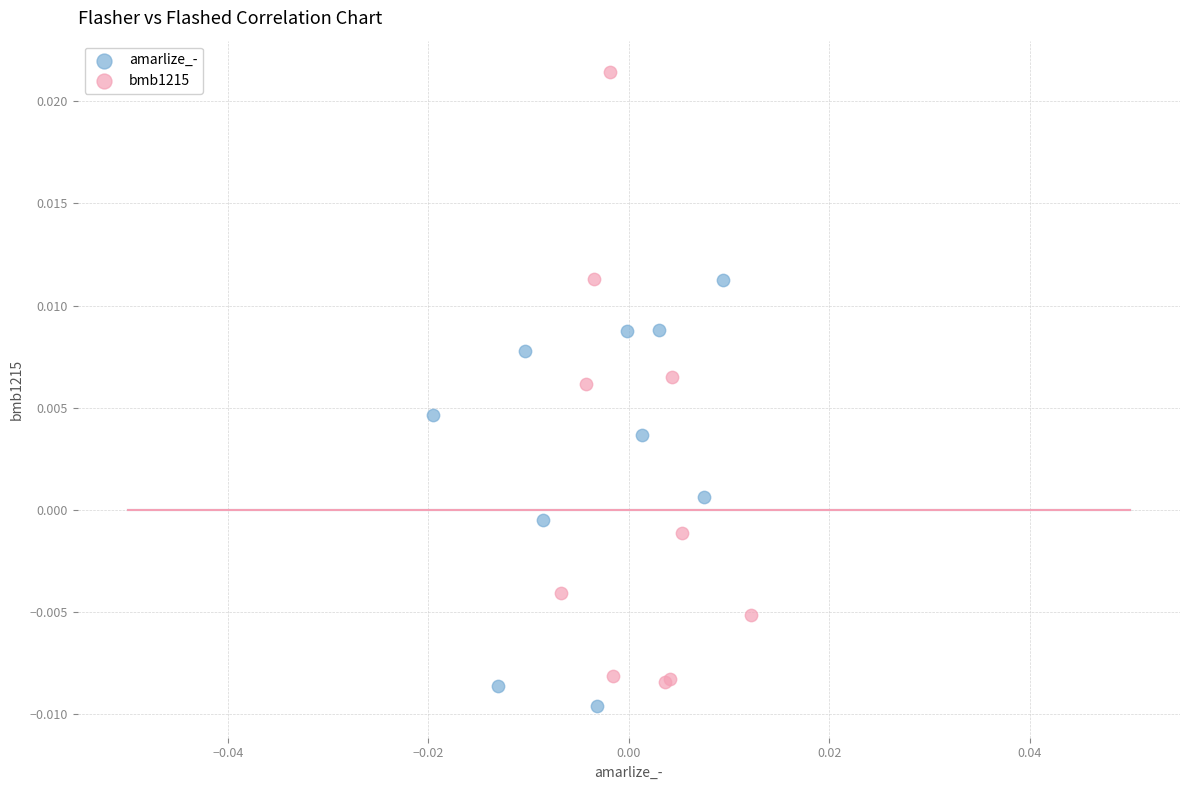

Which series has the widest spread of Y values?

bmb1215